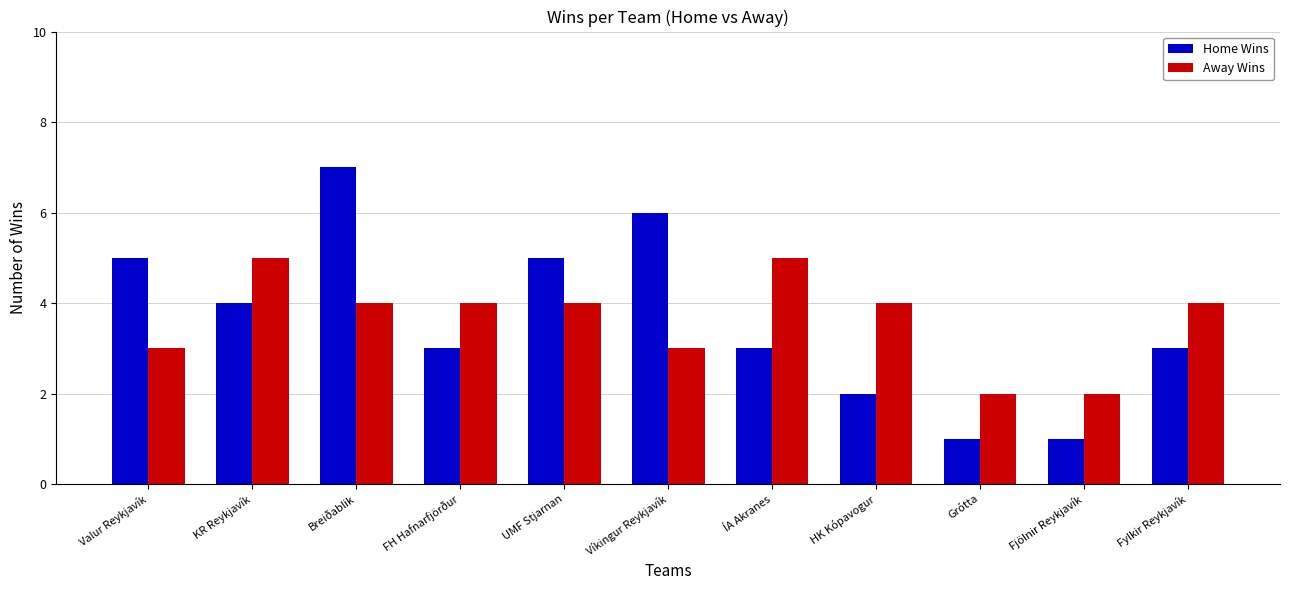

What is the difference between the Home Wins values at Fylkir Reykjavík and Grótta?

2